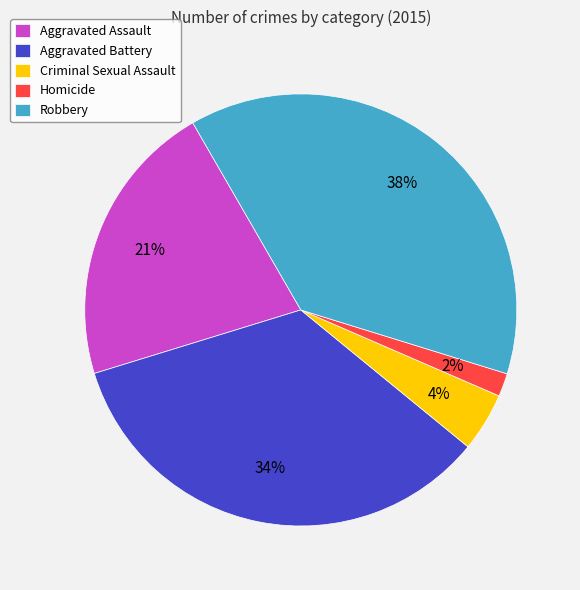

Which has a higher value, Aggravated Assault or Robbery?

Robbery